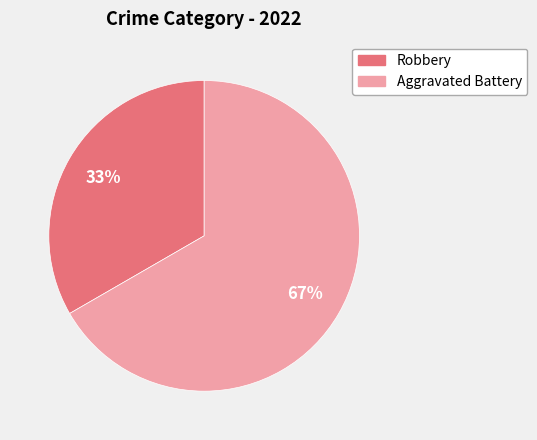

Is there any slice that represents more than half of the pie?

Yes